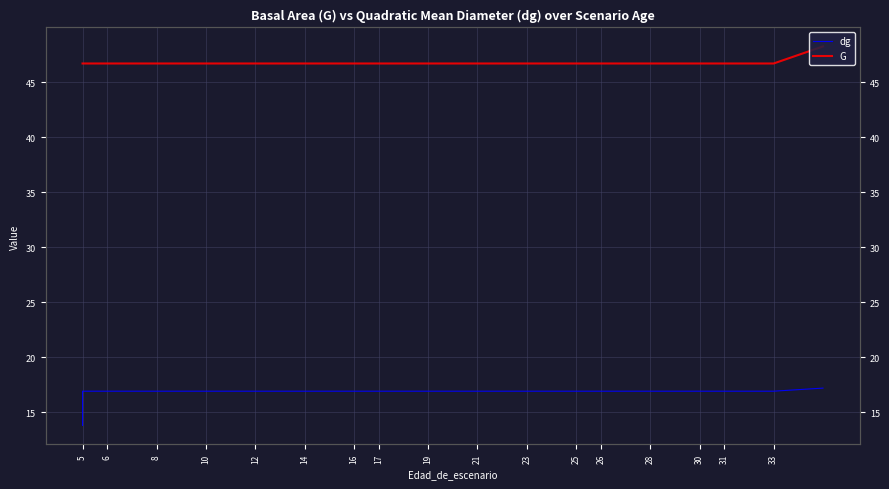

Count the G values in the range 46 to 47.

33